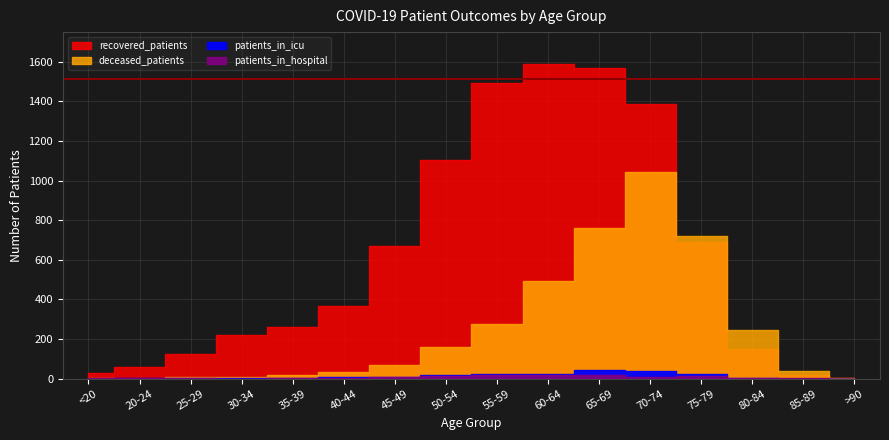

How many values in the patients_in_icu series are below 9?

8